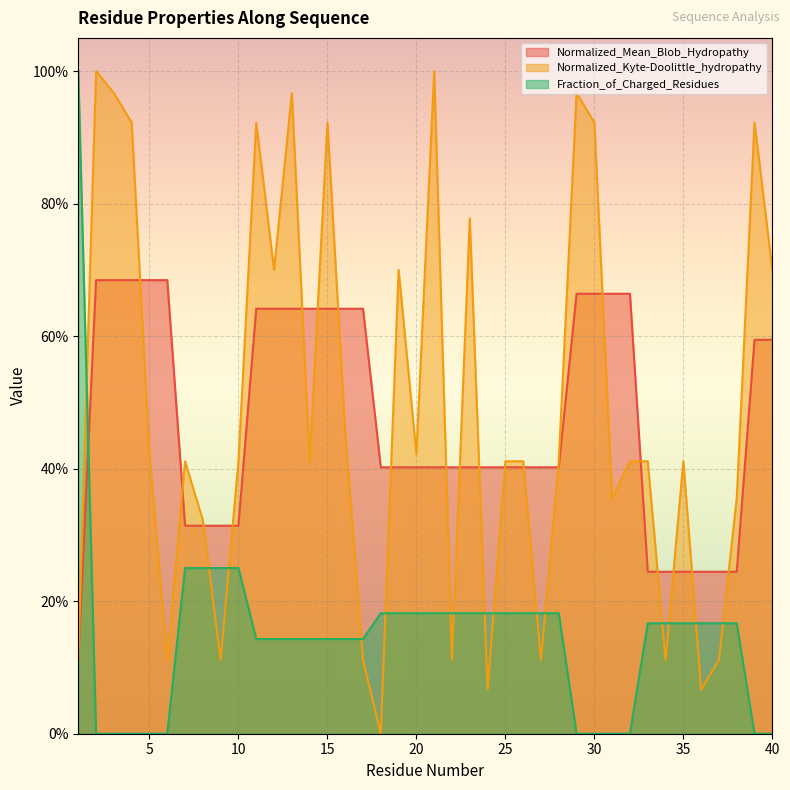

Does the chart display data point markers on the line(s)?

No